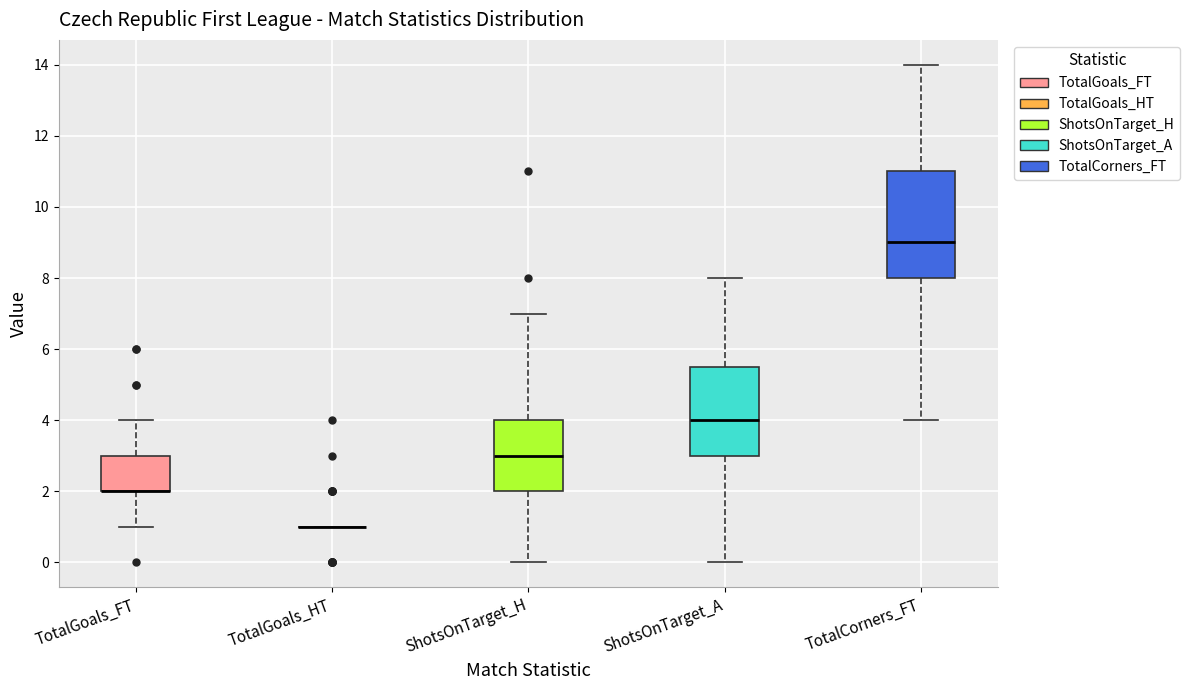

Which box is the tallest, from its lower edge to its upper edge?

TotalCorners_FT